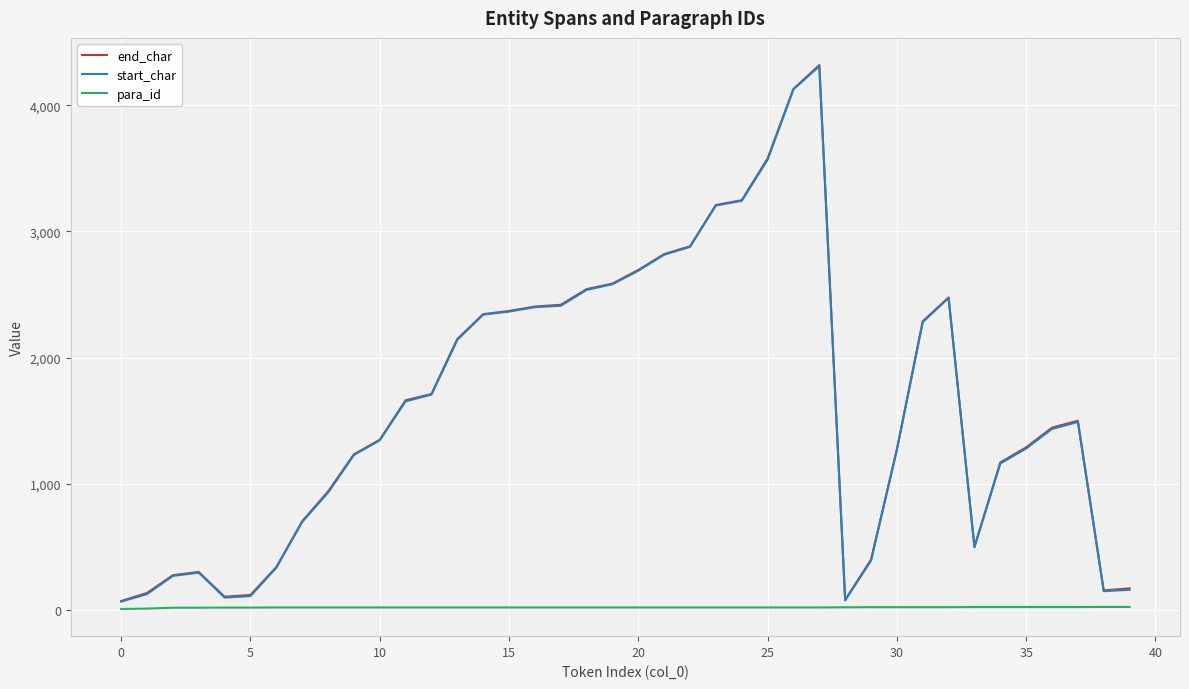

True or false: start_char has more than 2 interior local peaks.

True